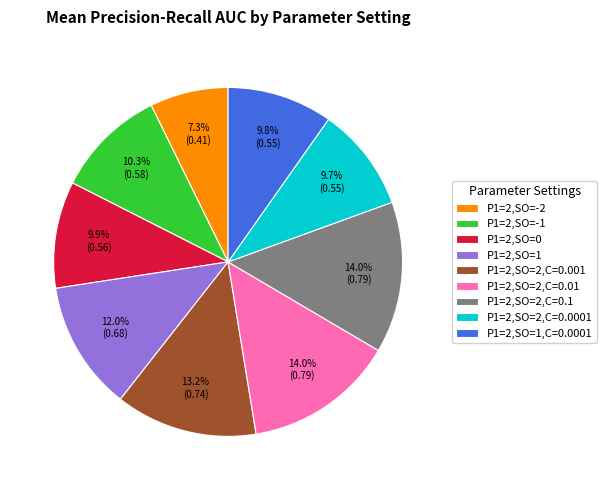

What is the total percentage of P1=2,SO=0 and P1=2,SO=2,C=0.01?

23.9%